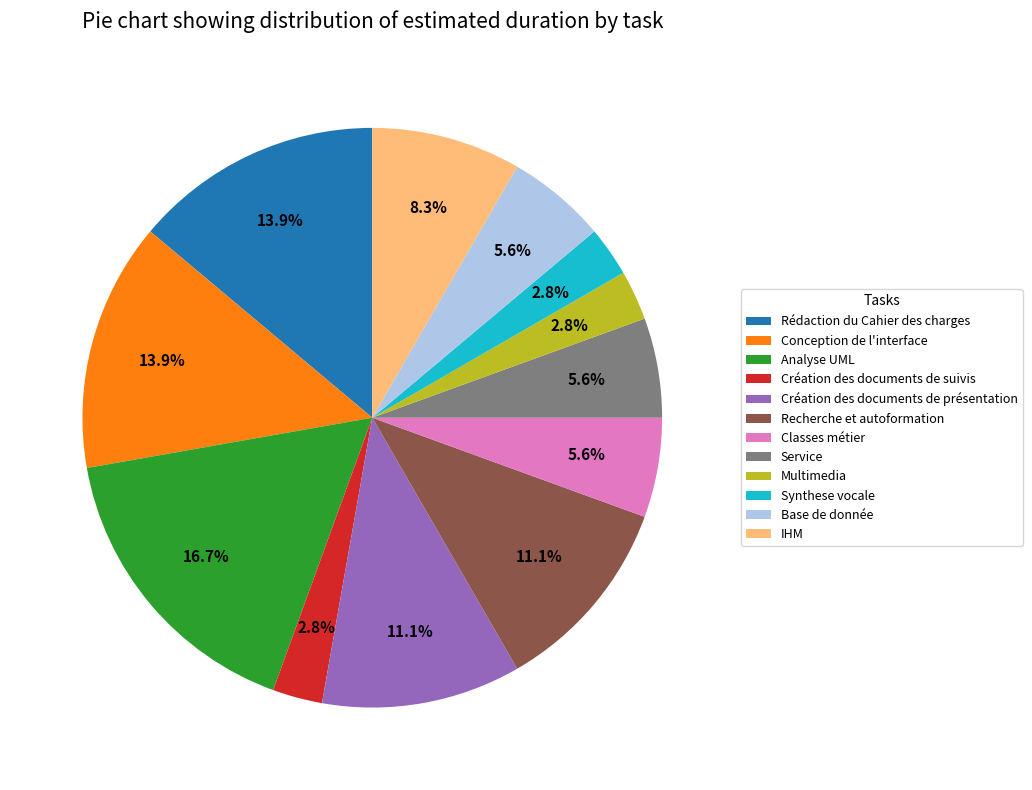

Does any single category account for the majority?

No